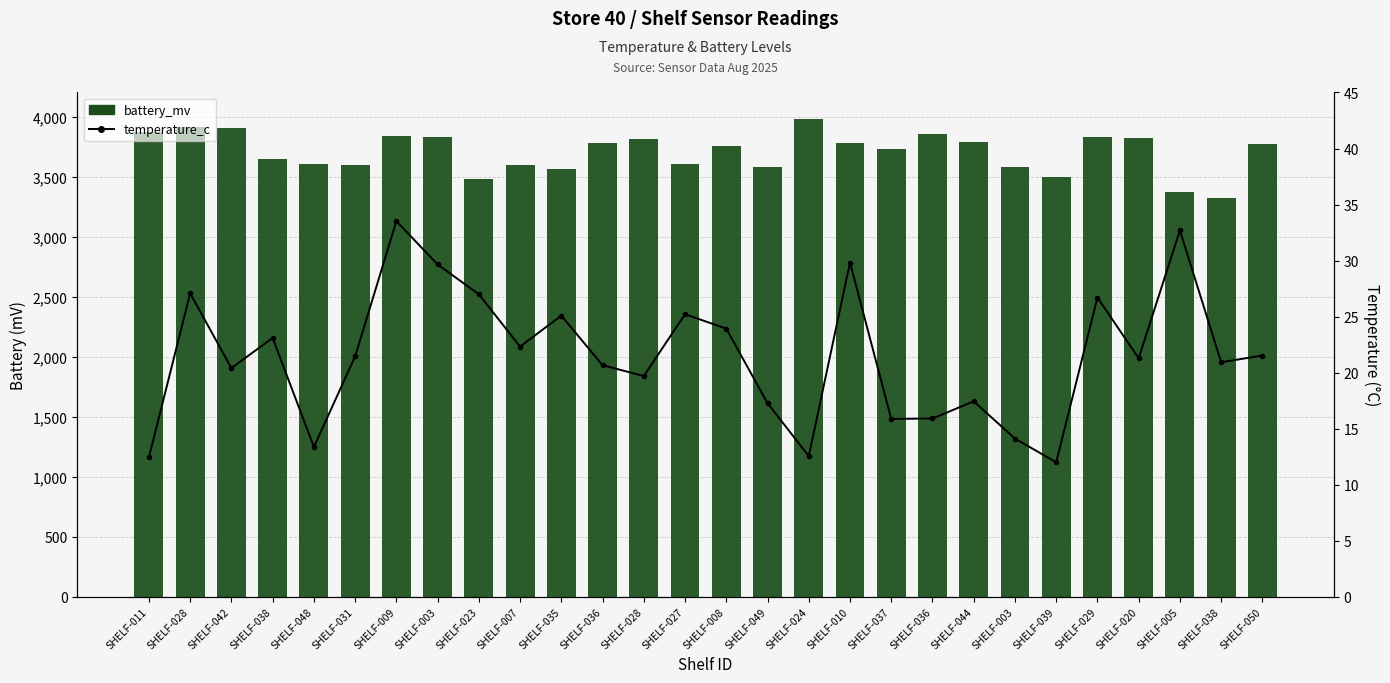

Are the bars horizontal?

No